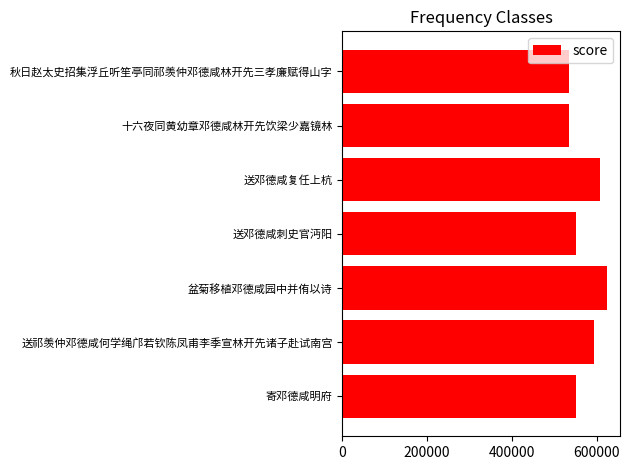

At which category does the chart reach its peak across all series?

盆菊移植邓德咸园中并侑以诗